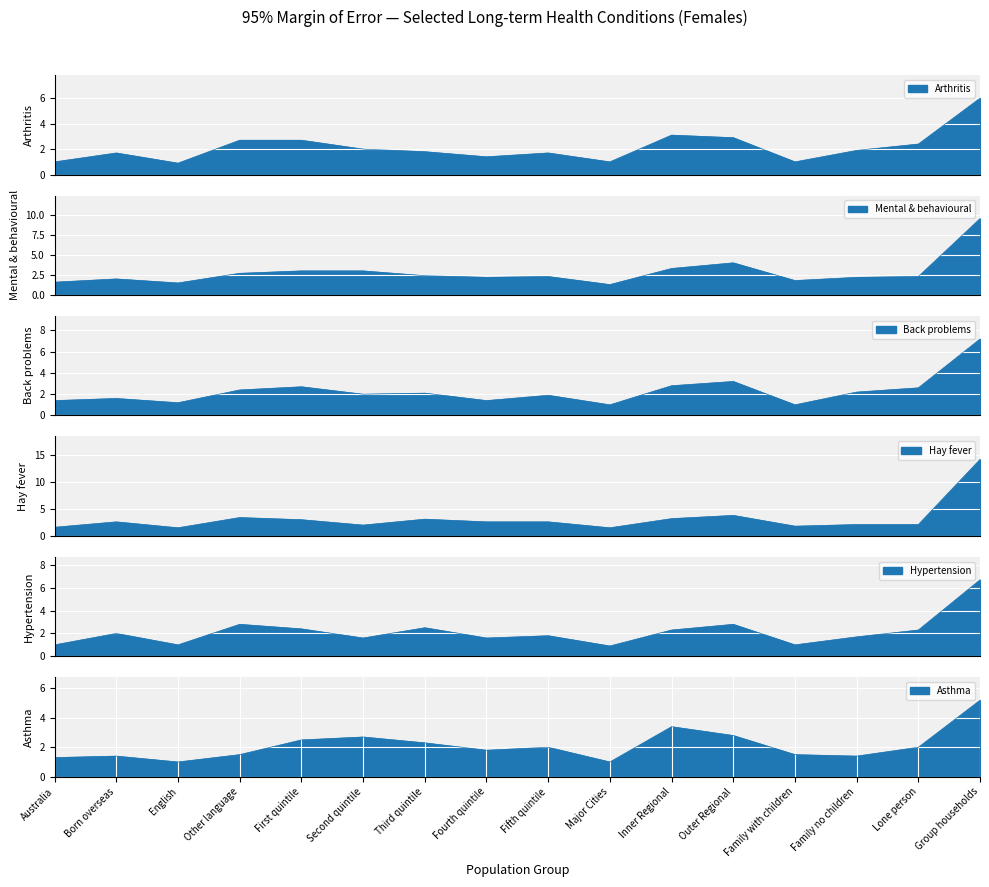

How many lines are shown in the chart?

6